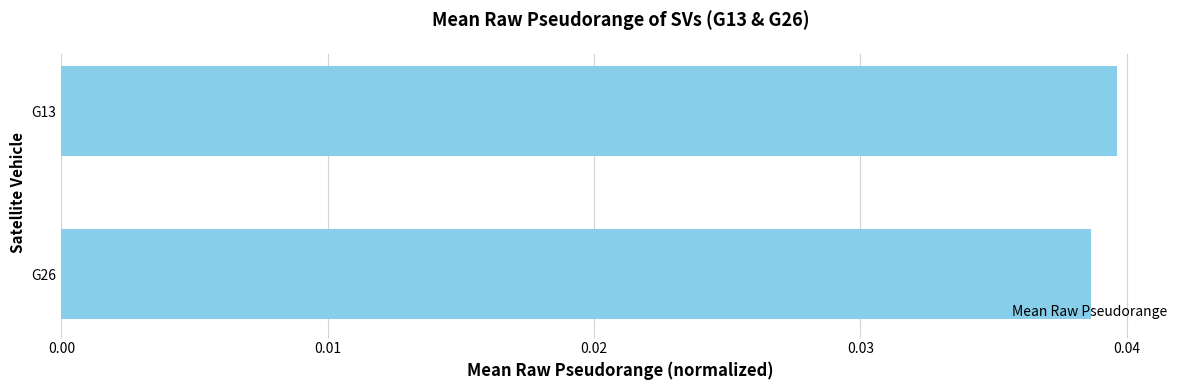

How many bars are there in total?

2